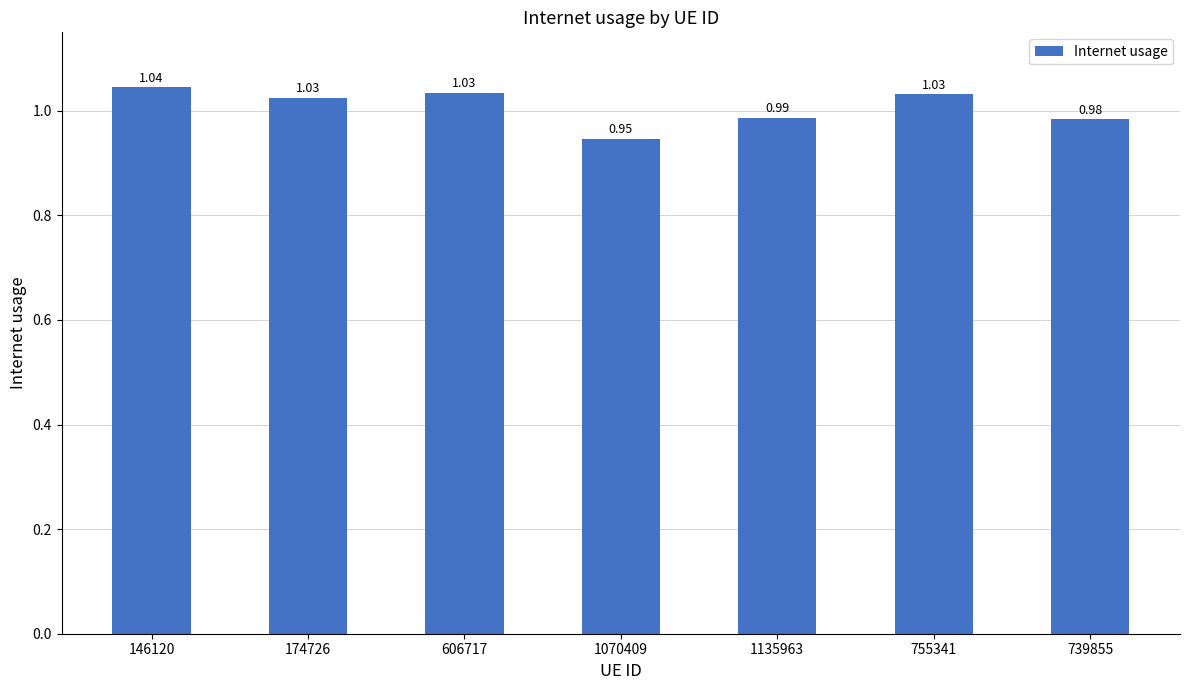

Which has a higher value, 146120 or 174726?

146120